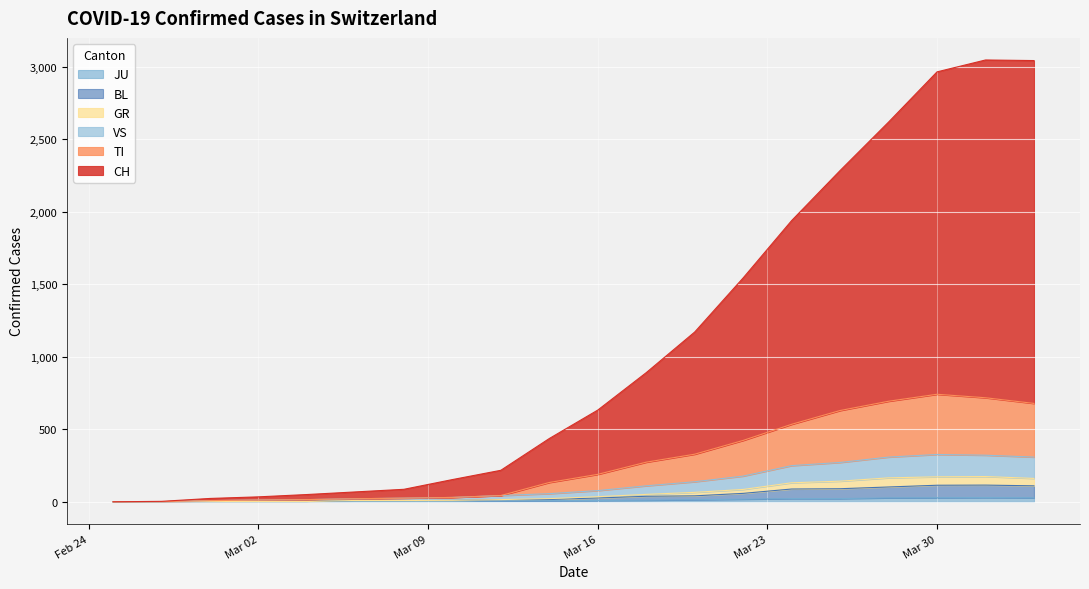

The VS series shows 11 at Mar 09. True or false?

False